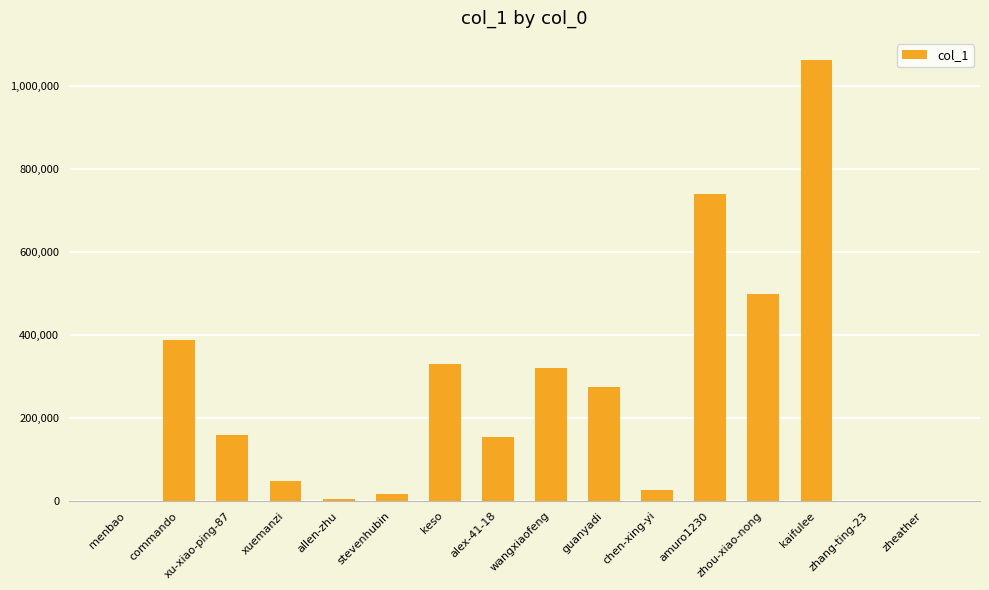

Which has a higher value, kaifulee or xu-xiao-ping-87?

kaifulee